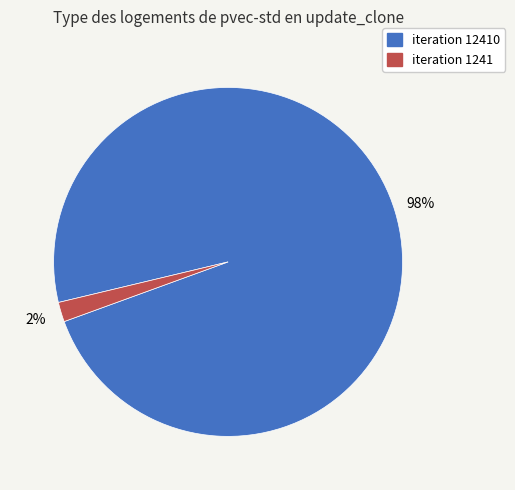

To the nearest percent, what is the average slice percentage?

50%